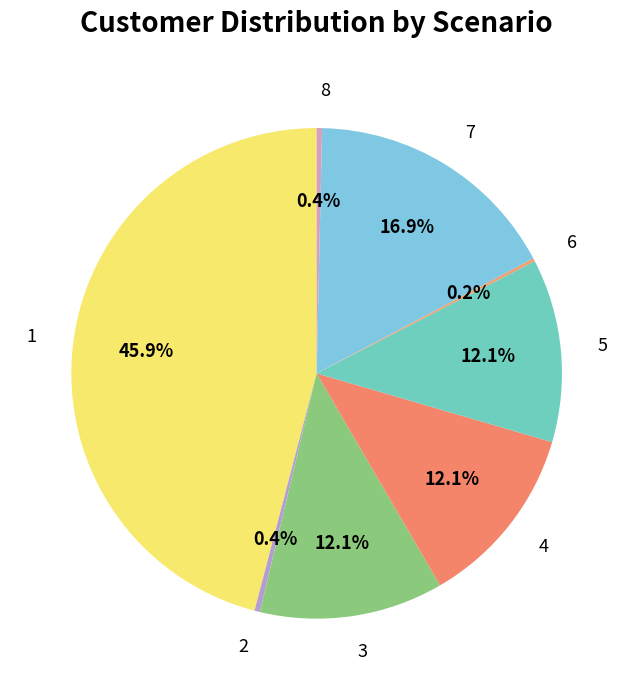

Does 7 account for over 50% of the chart?

No